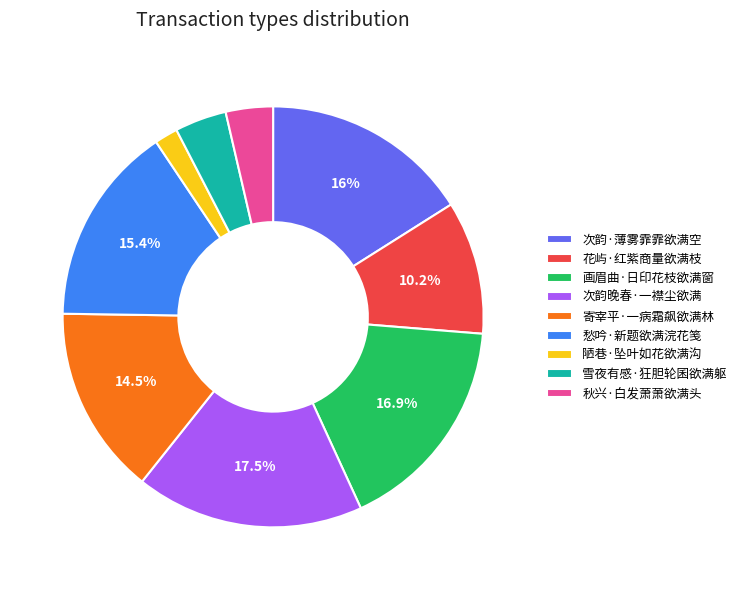

What portion of the pie excludes 寄宰平·一病霜飙欲满林?

85.5%